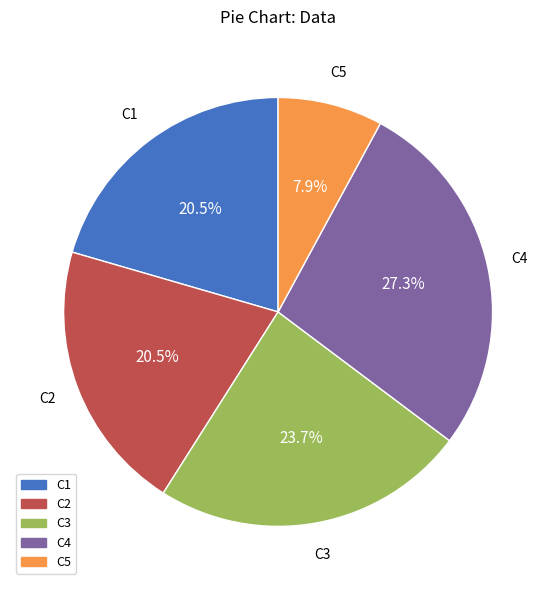

Which has a higher value, C5 or C4?

C4